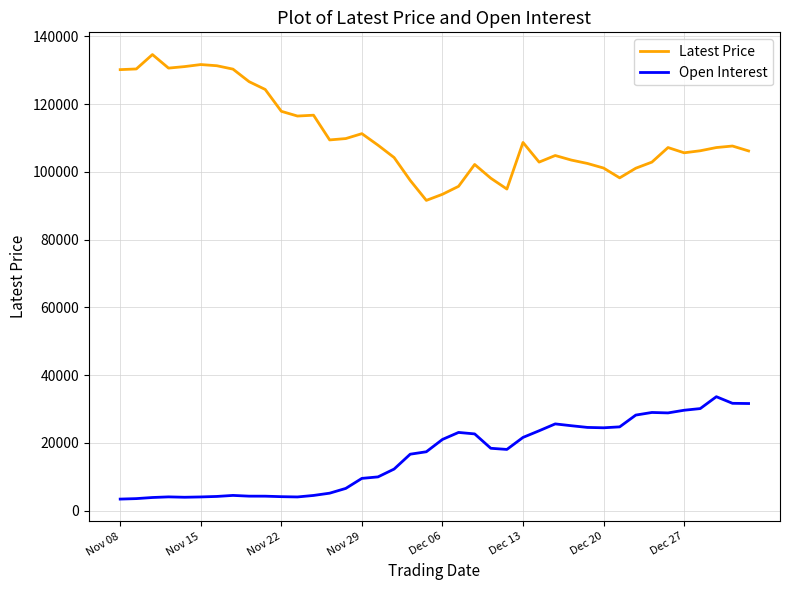

What is the difference between the maximum and minimum values in the Latest Price series?

43050